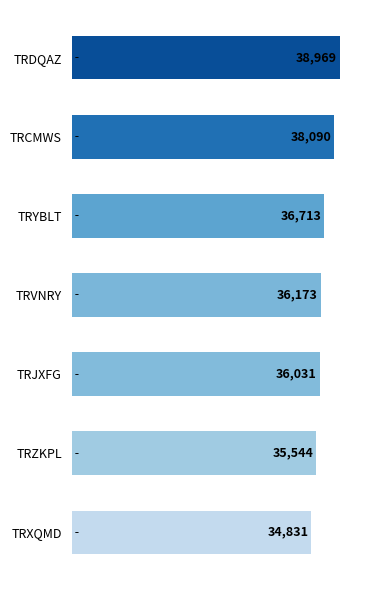

What is the difference between the second highest and minimum values?

3259